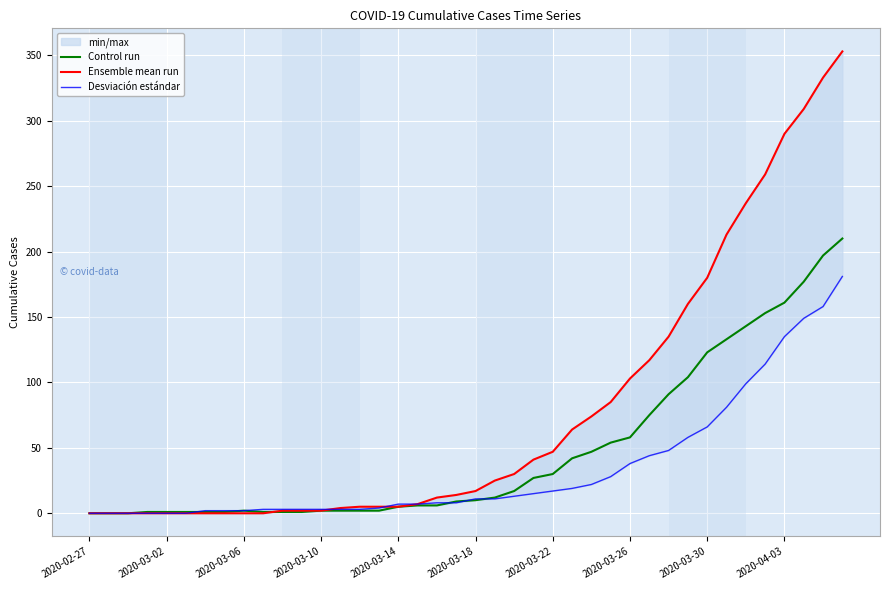

The Ensemble mean run series shows 180 at 2020-03-30. True or false?

True